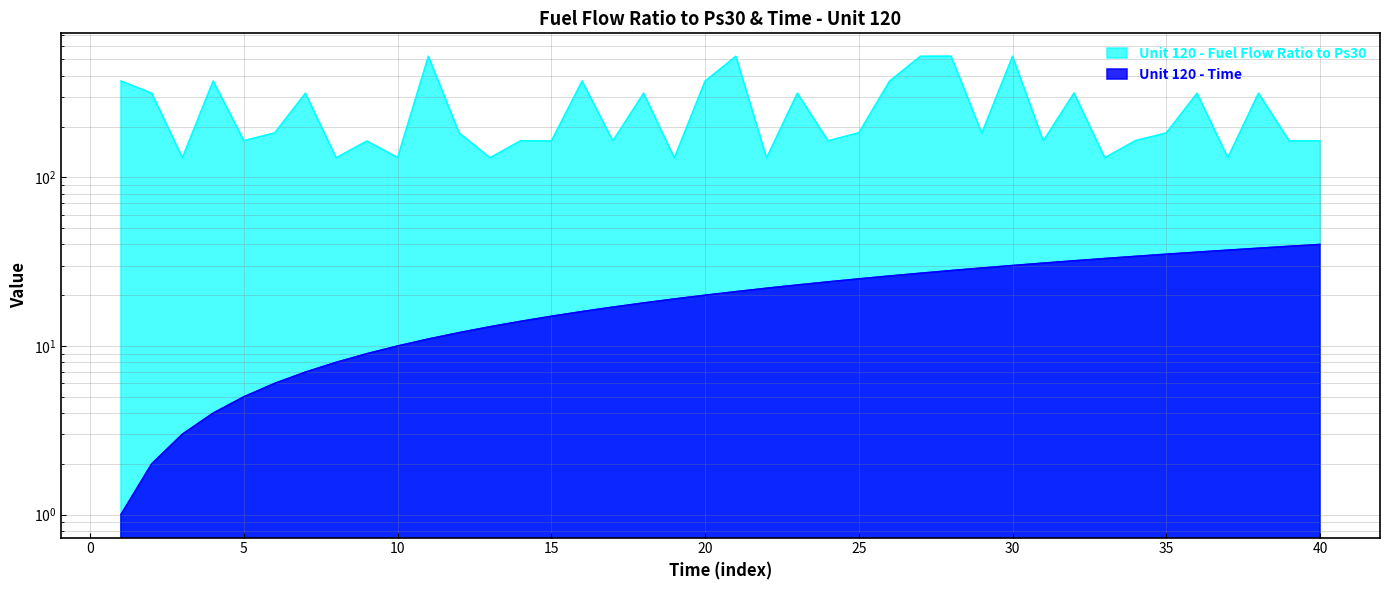

True or false: Unit 120 - Time has a value of 8.4 at 21.

False